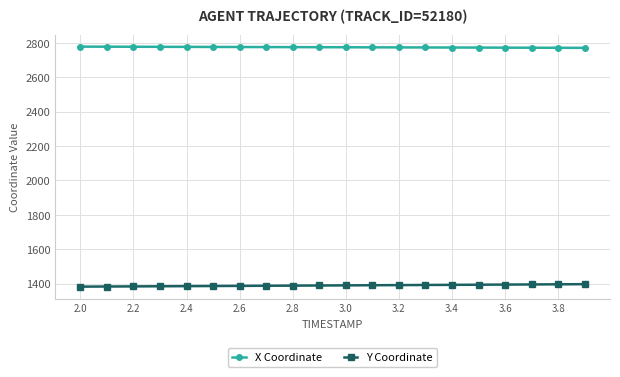

Which series has the largest total across all categories?

X Coordinate